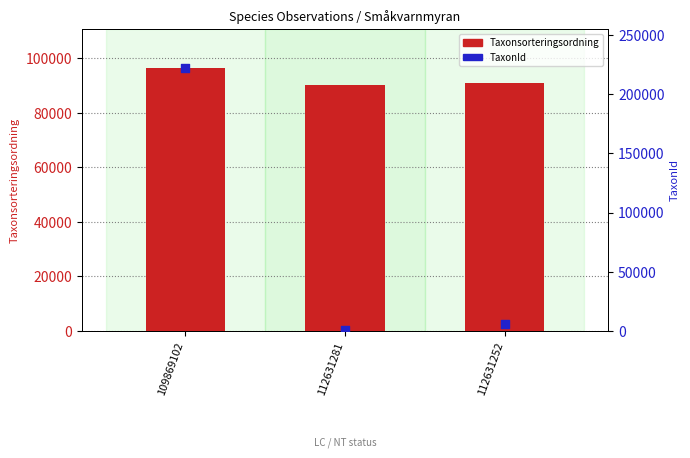

Is the value of Taxonsorteringsordning at 109869102 greater than the value of TaxonId at 112631281?

Yes